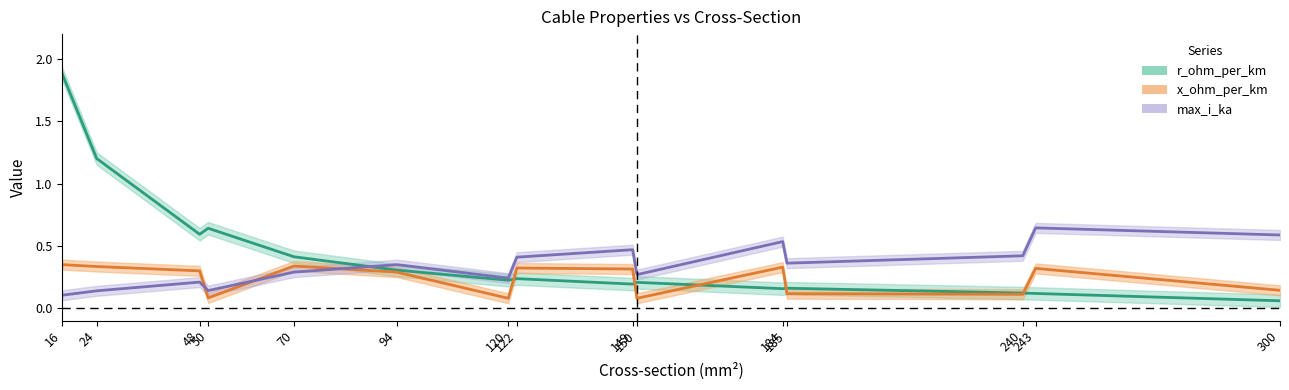

True or false: r_ohm_per_km has a value of 0.2 at 120.

True